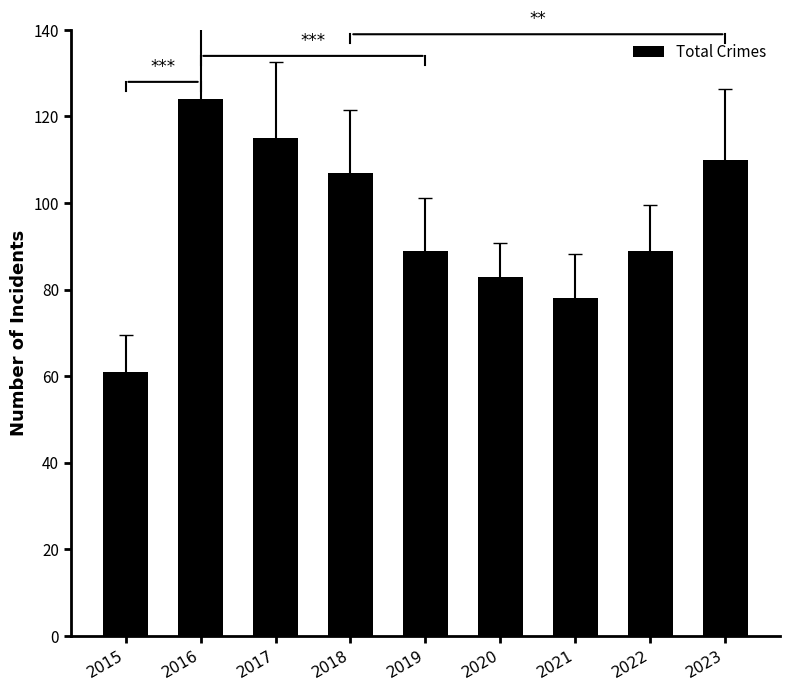

What is the smallest value displayed?

61